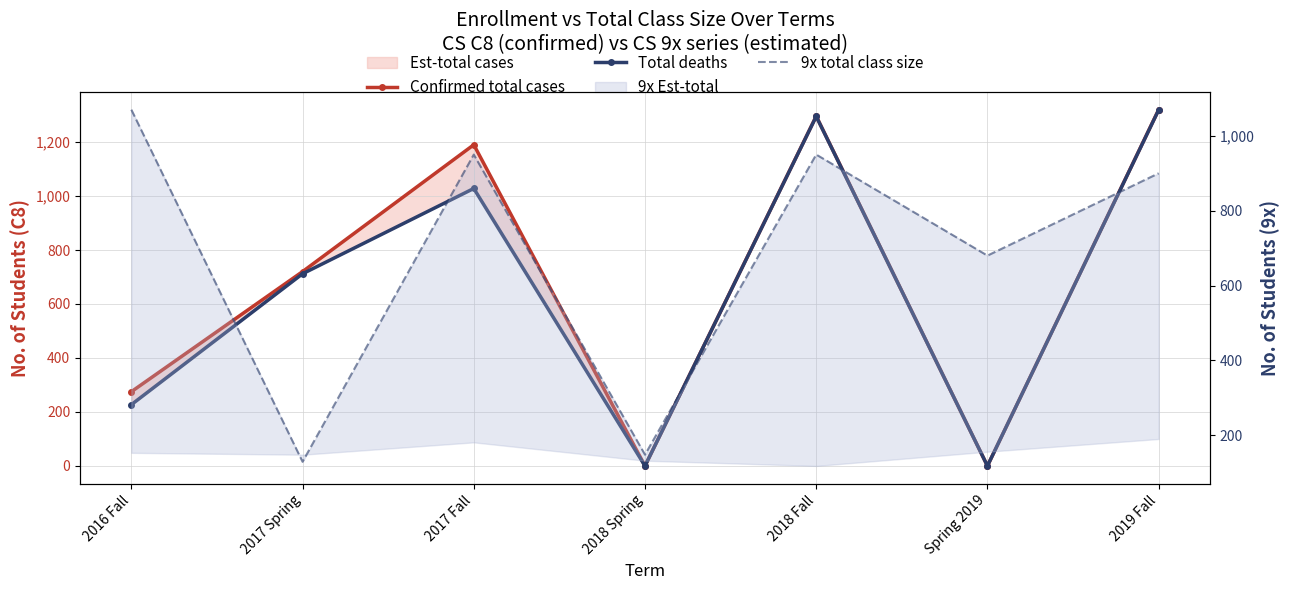

Reading left to right, list all the values displayed in this chart.

Confirmed total cases: 275	720	1190	0	1296	0	1320
Total deaths: 227	712	1028	0	1295	0	1319
9x total class size: 1070	129	950	148	950	680	900